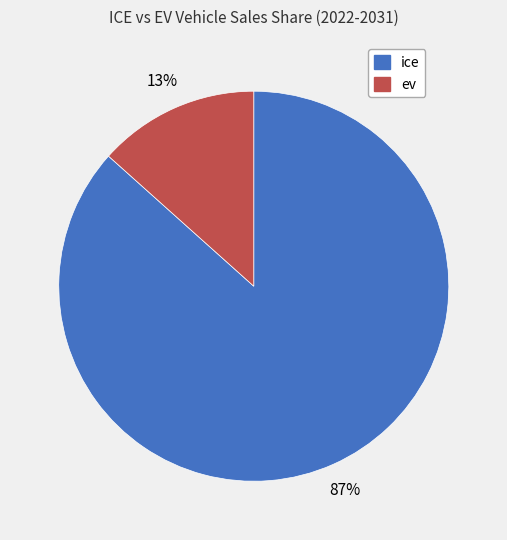

To the nearest percent, what is the average slice percentage?

50%